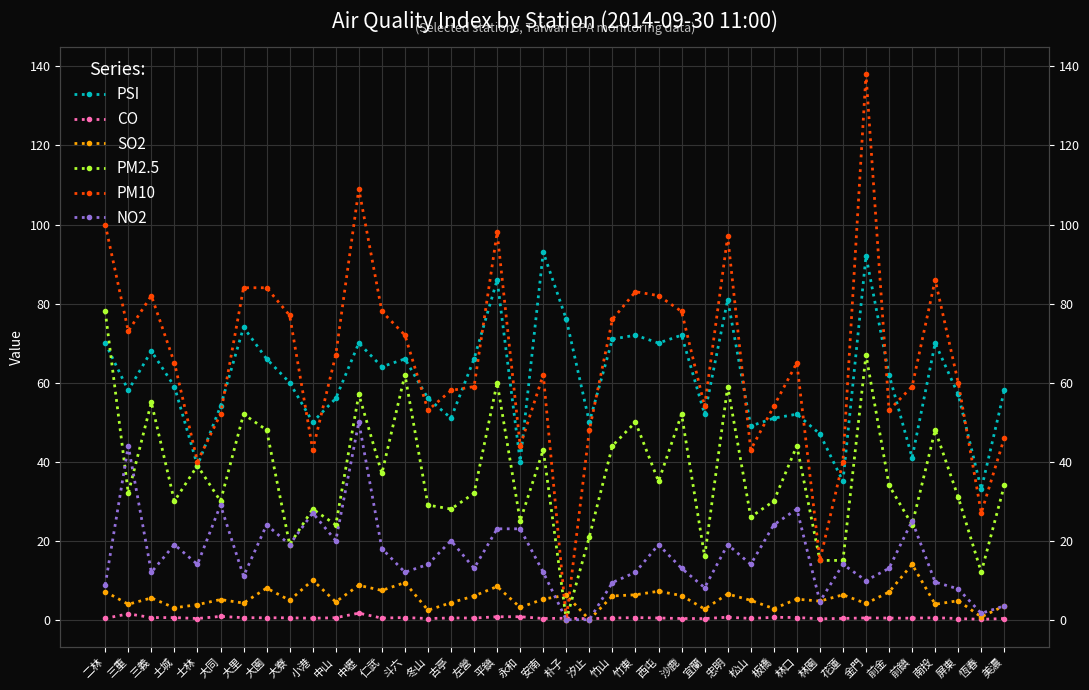

What is the average value of the NO2 series?

16.2